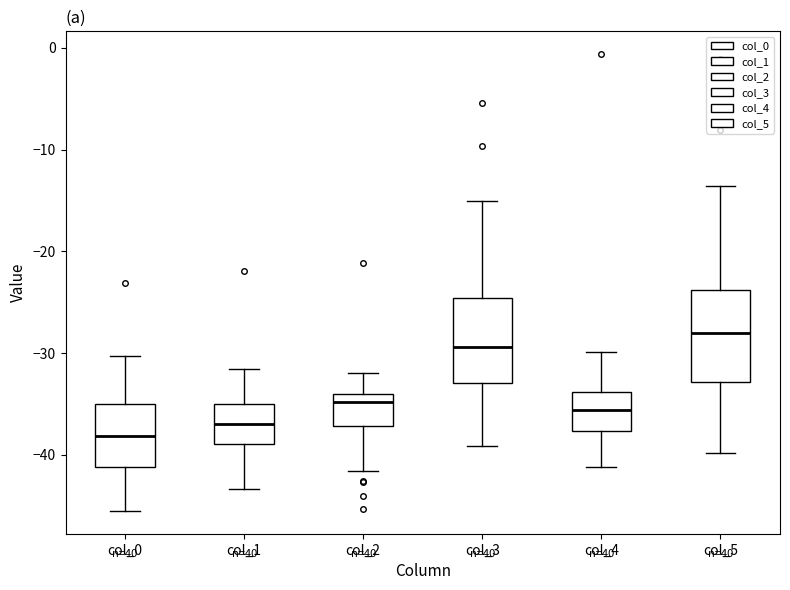

Reading left to right, transcribe this box plot: for each box, give where its median line is, the range the box spans, and where its two whiskers end, as read against the y-axis. The values are not printed on the chart, so give them approximately, as read against the axis.

col_0: median -38, box -41 to -35, whiskers -45 to -30
col_1: median -37, box -39 to -35, whiskers -43 to -32
col_2: median -35, box -37 to -34, whiskers -42 to -32
col_3: median -29, box -33 to -25, whiskers -39 to -15
col_4: median -36, box -38 to -34, whiskers -41 to -30
col_5: median -28, box -33 to -24, whiskers -40 to -14